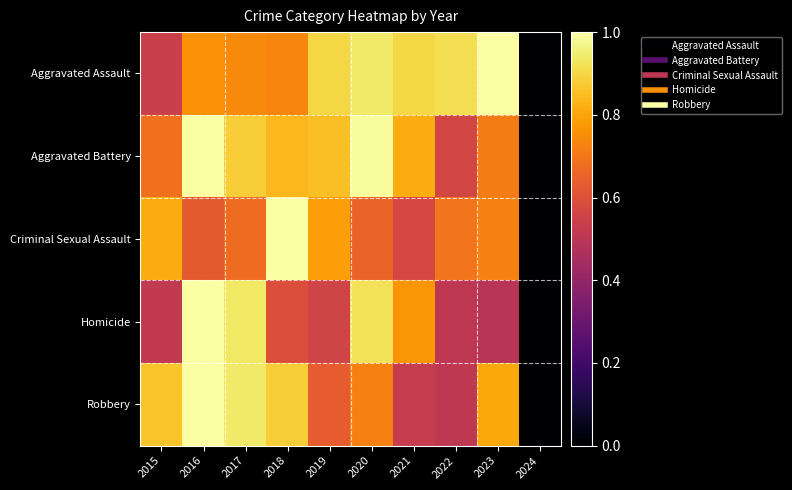

Reading left to right, what are all the values shown in this chart?

Aggravated Assault: 2015=0.5	2016=0.8	2017=0.7	2018=0.7	2019=0.9	2020=0.9	2021=0.9	2022=0.9	2023=1.0	2024=0.0
Aggravated Battery: 2015=0.7	2016=1.0	2017=0.9	2018=0.8	2019=0.9	2020=1.0	2021=0.8	2022=0.6	2023=0.7	2024=0.0
Criminal Sexual Assault: 2015=0.8	2016=0.6	2017=0.7	2018=1.0	2019=0.8	2020=0.7	2021=0.6	2022=0.7	2023=0.7	2024=0.0
Homicide: 2015=0.5	2016=1.0	2017=0.9	2018=0.6	2019=0.6	2020=0.9	2021=0.8	2022=0.5	2023=0.5	2024=0.0
Robbery: 2015=0.9	2016=1.0	2017=0.9	2018=0.9	2019=0.6	2020=0.7	2021=0.5	2022=0.5	2023=0.8	2024=0.0